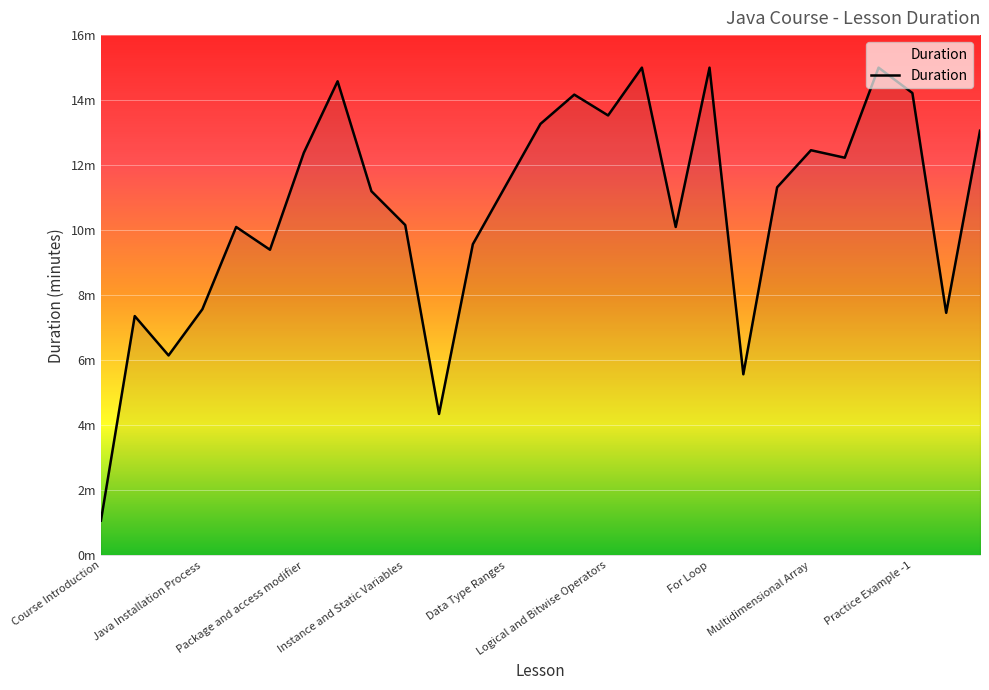

Is this an area chart (filled region under the line)?

Yes